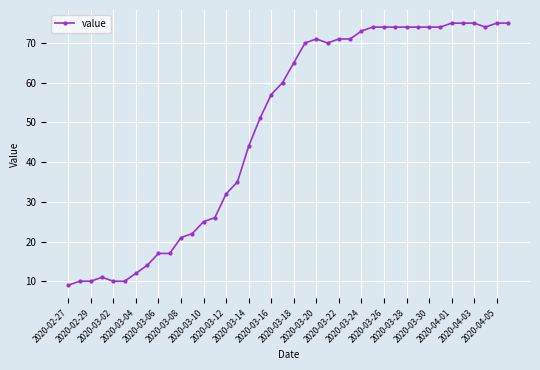

What is the sum of all values?

1951